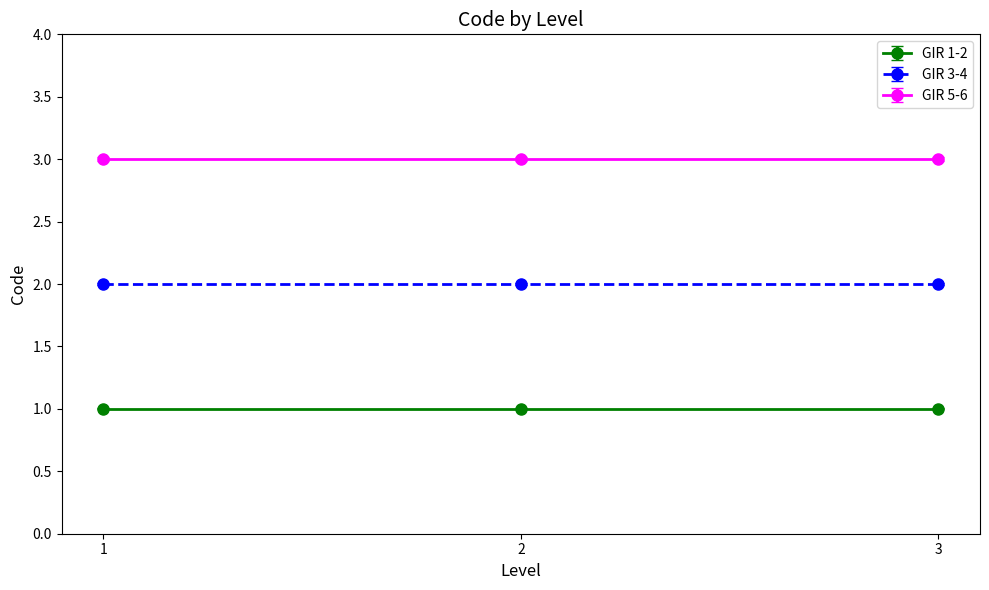

At how many categories does at least one series exceed 1?

3